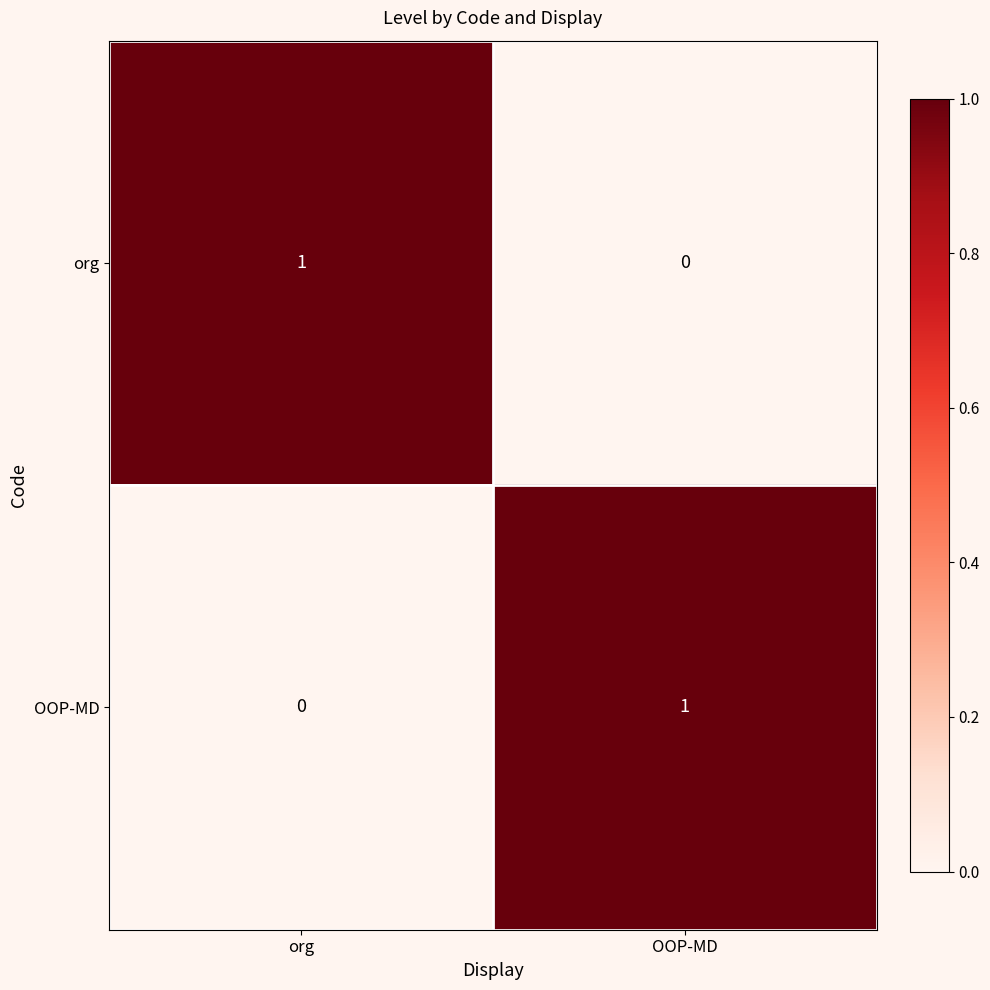

Which category has the lowest value in the OOP-MD series?

org